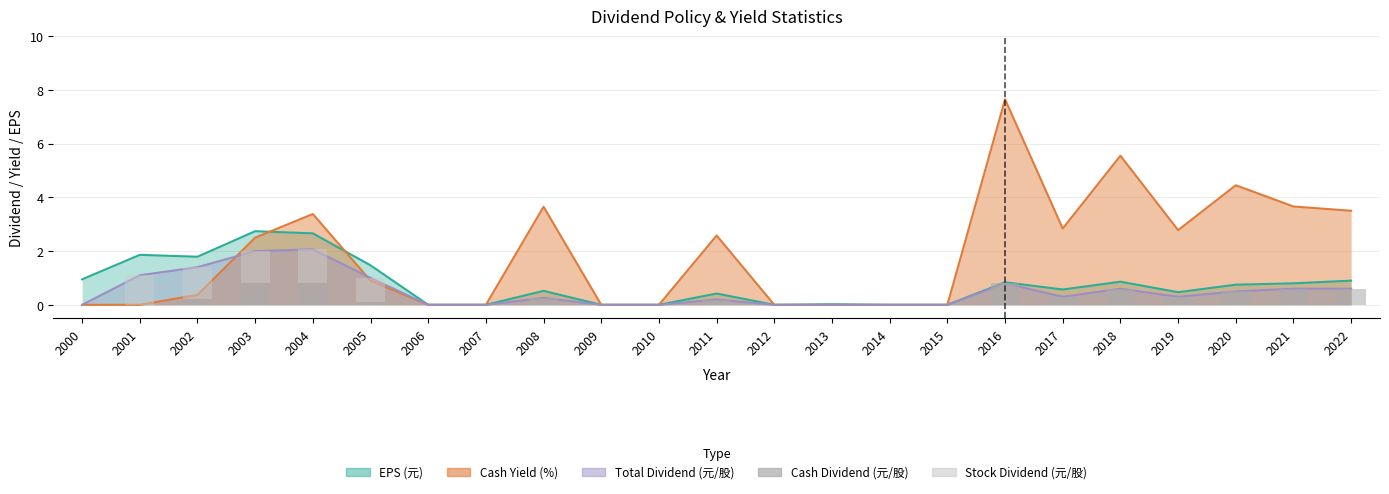

True or false: Cash Dividend (元/股) has a value of 0.1 at 2002.

False